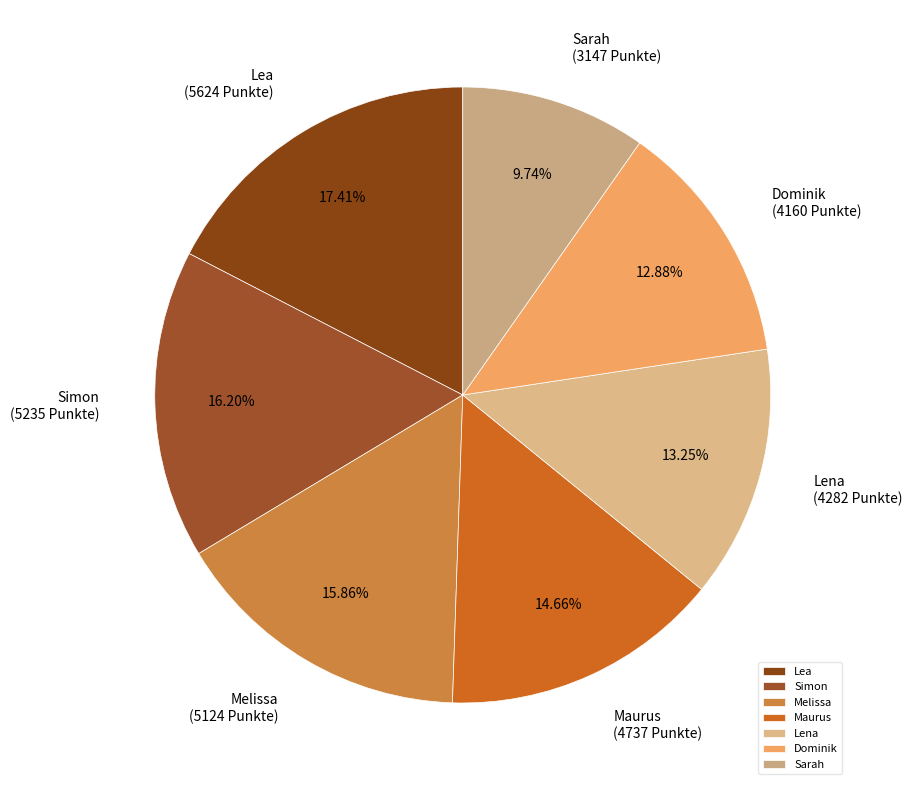

Is the sum of Maurus and Sarah greater than half?

No